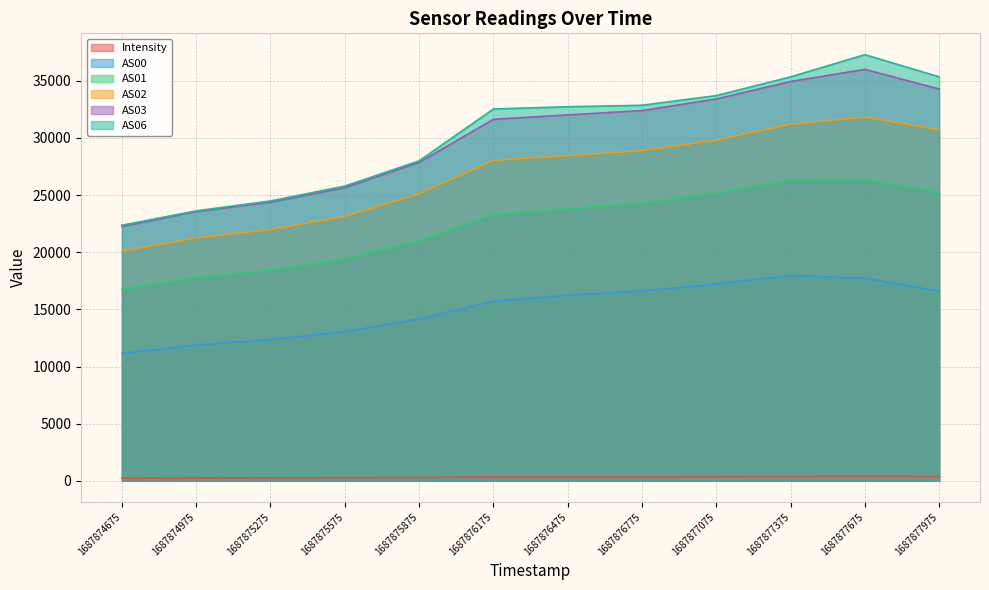

At which label does AS00 first exceed 16245?

1687876775